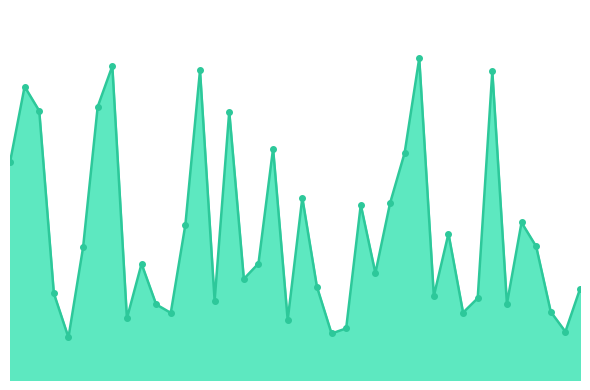

At which category does the chart reach its peak across all series?

29